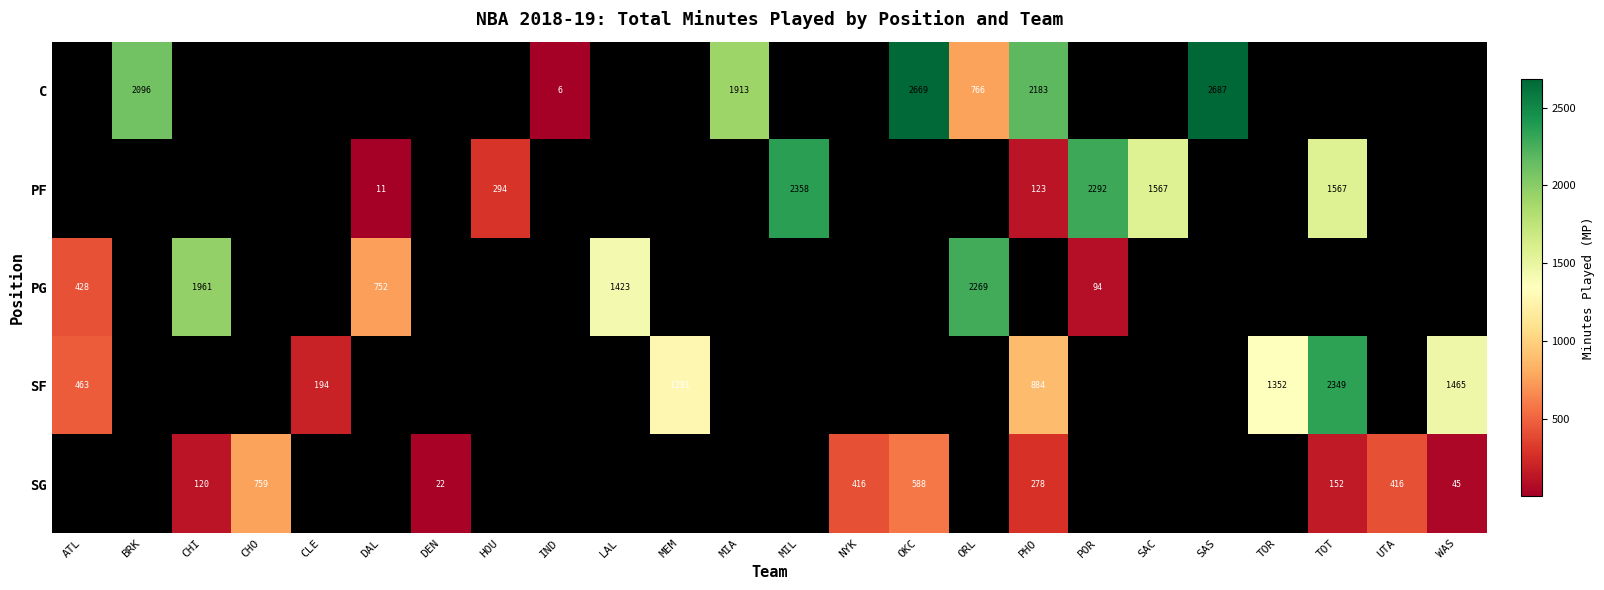

Is it true that SF equals 1281 at MEM?

True